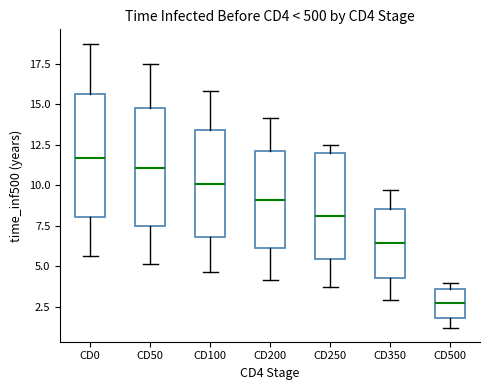

Which box has the highest median line?

CD0